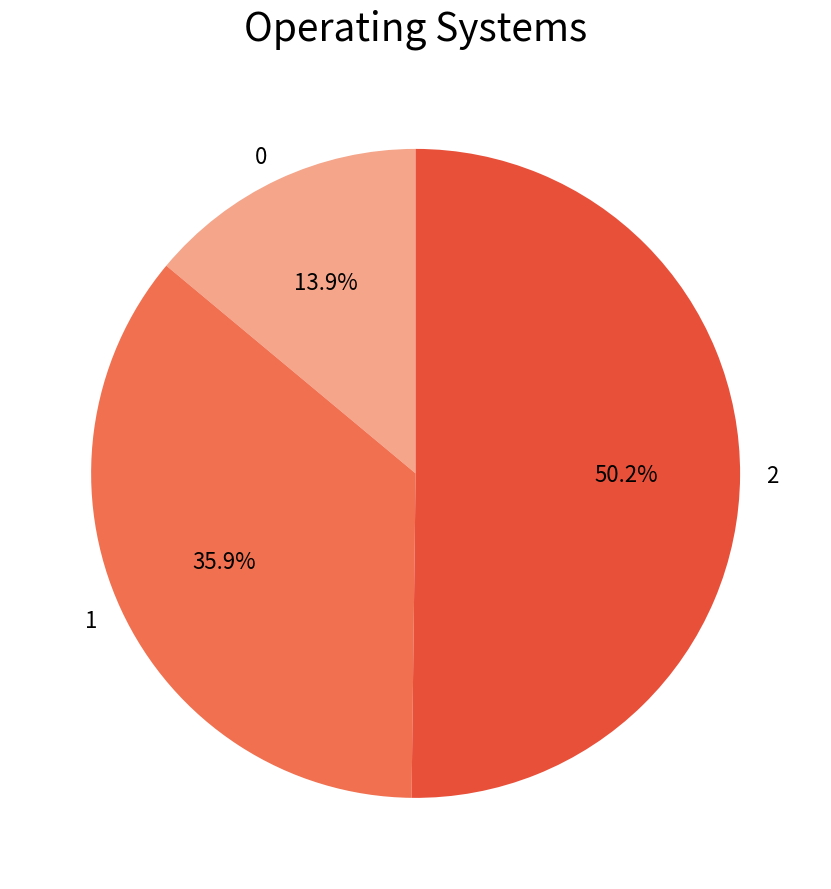

Between 2 and 1, which is larger?

2